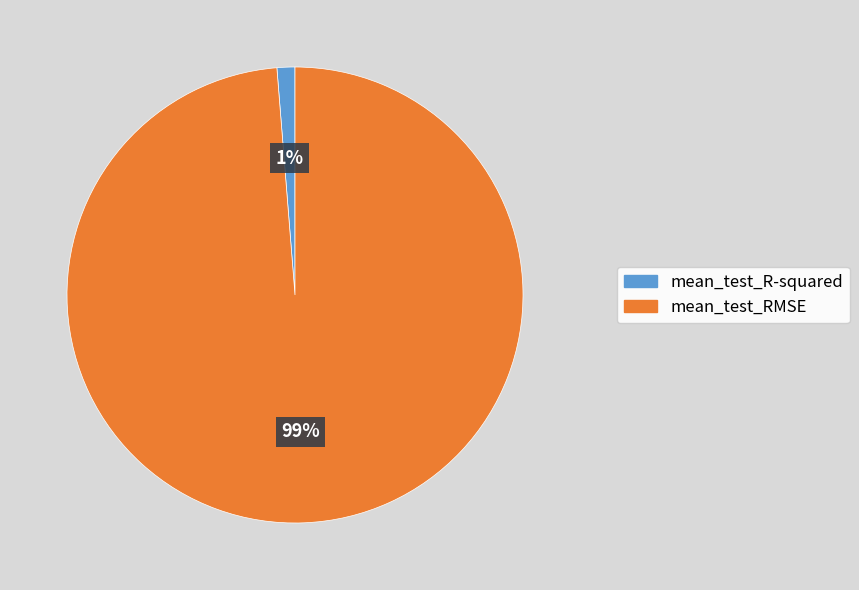

Rank the categories by value from highest to lowest.

mean_test_RMSE, mean_test_R-squared